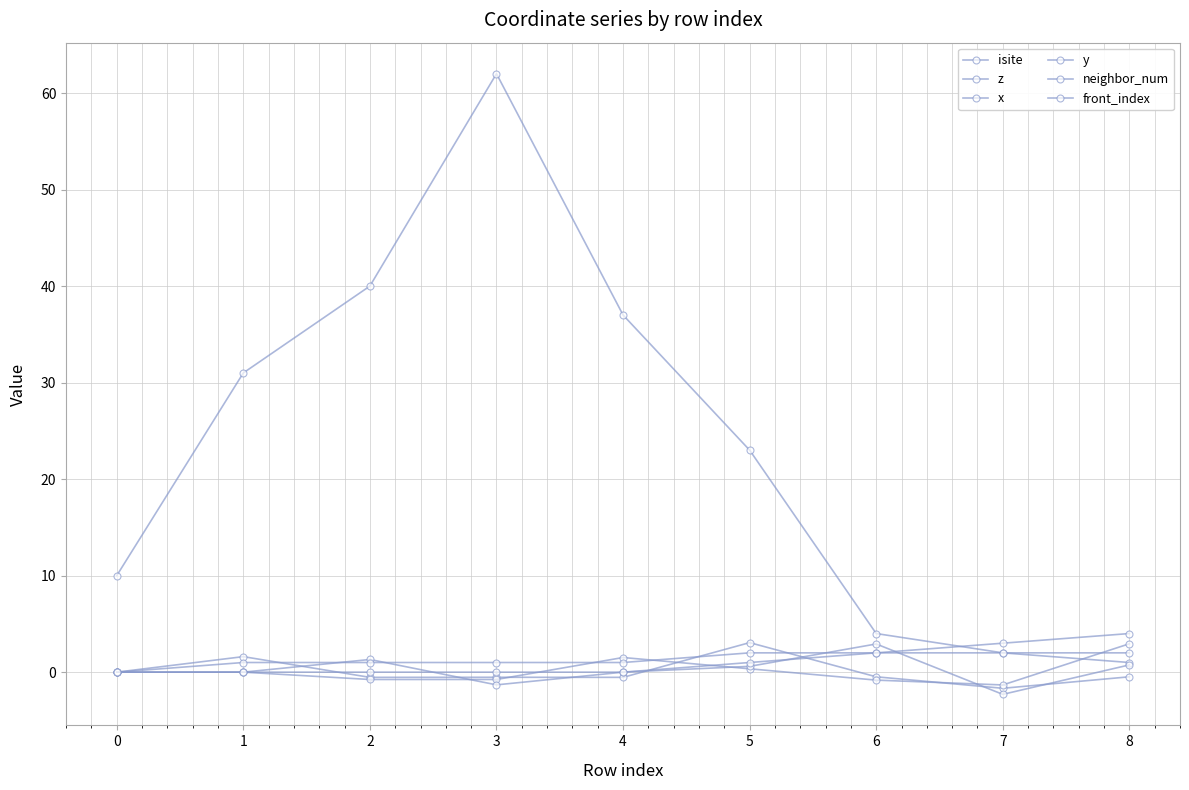

List the labels in order of neighbor_num value, largest first.

5, 6, 7, 8, 1, 2, 3, 4, 0